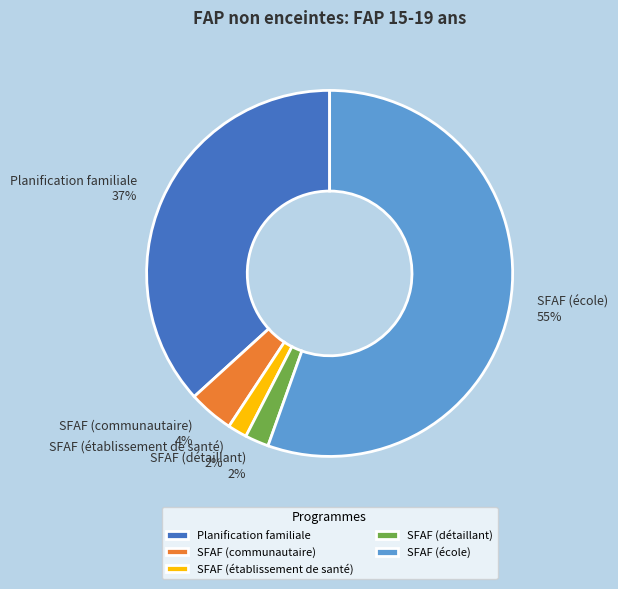

How many segments does this pie chart have?

5